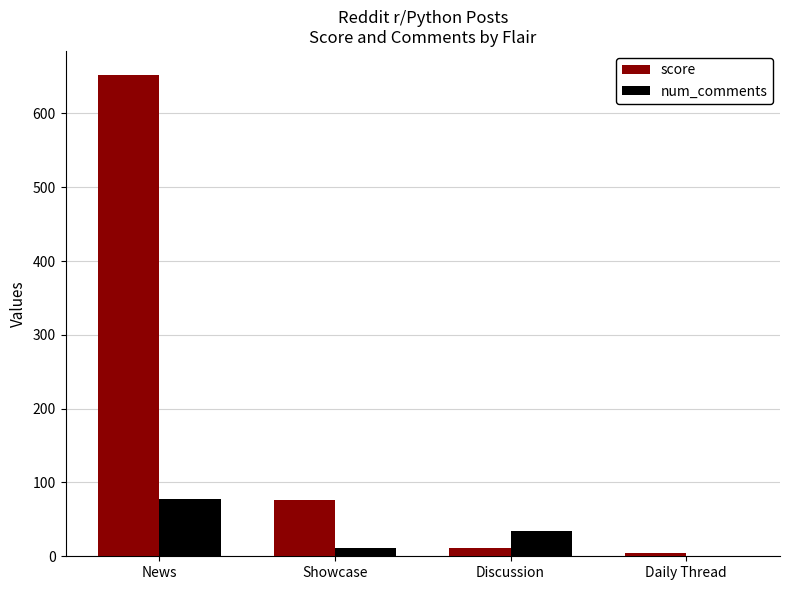

Reading left to right, transcribe all the data shown in this chart.

score: News=652	Showcase=76	Discussion=11	Daily Thread=4
num_comments: News=78	Showcase=11	Discussion=34	Daily Thread=1